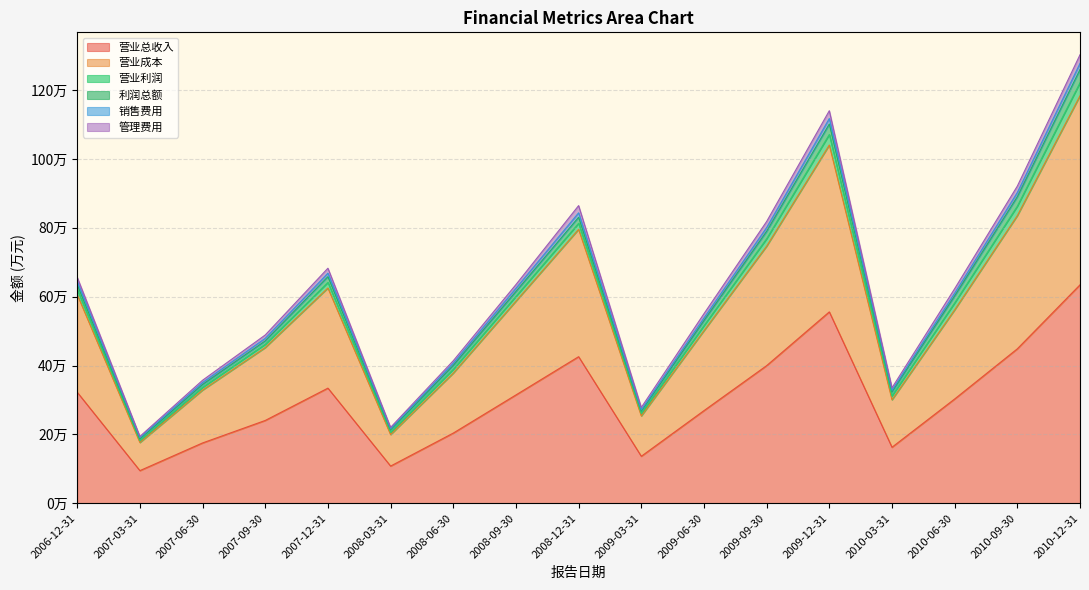

What is the total value across all series at 2006-12-31?

656393